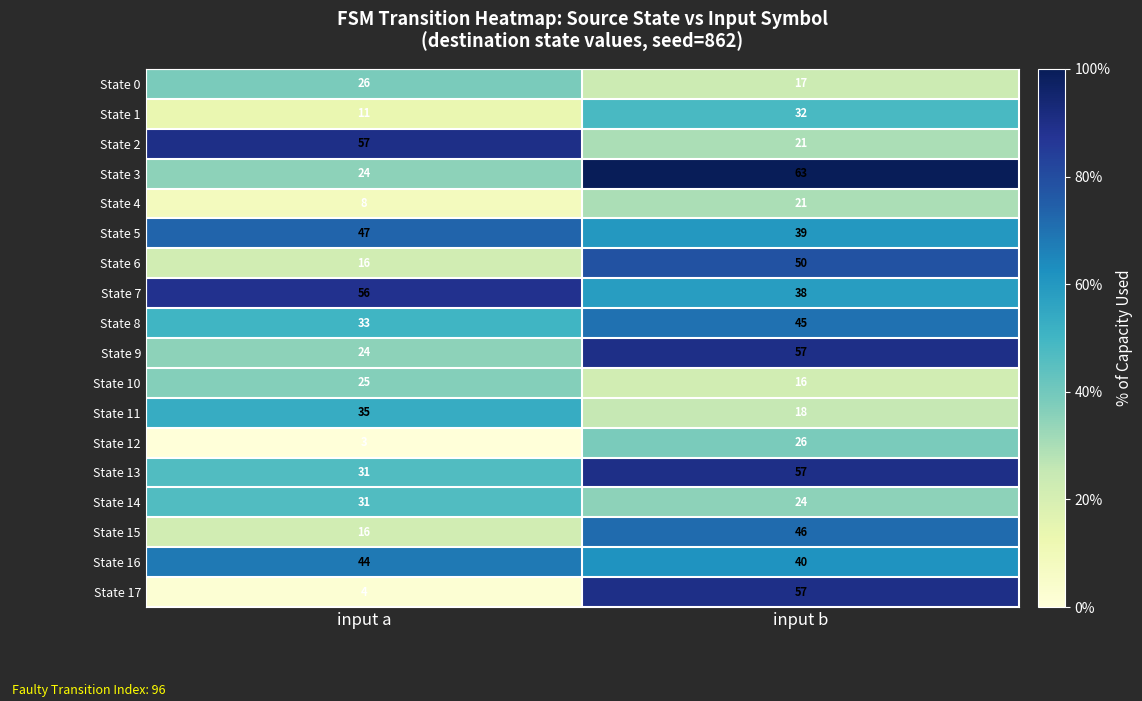

At which category is the sum across all series the highest?

input b